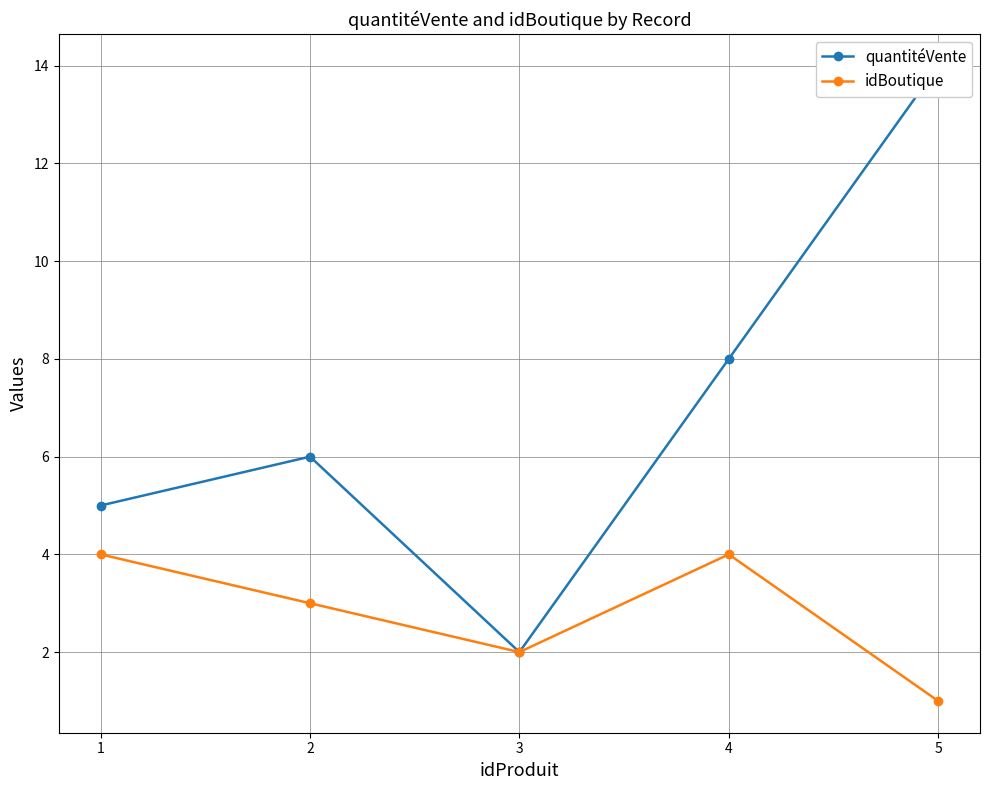

What is the difference between the maximum and minimum values in the quantitéVente series?

12